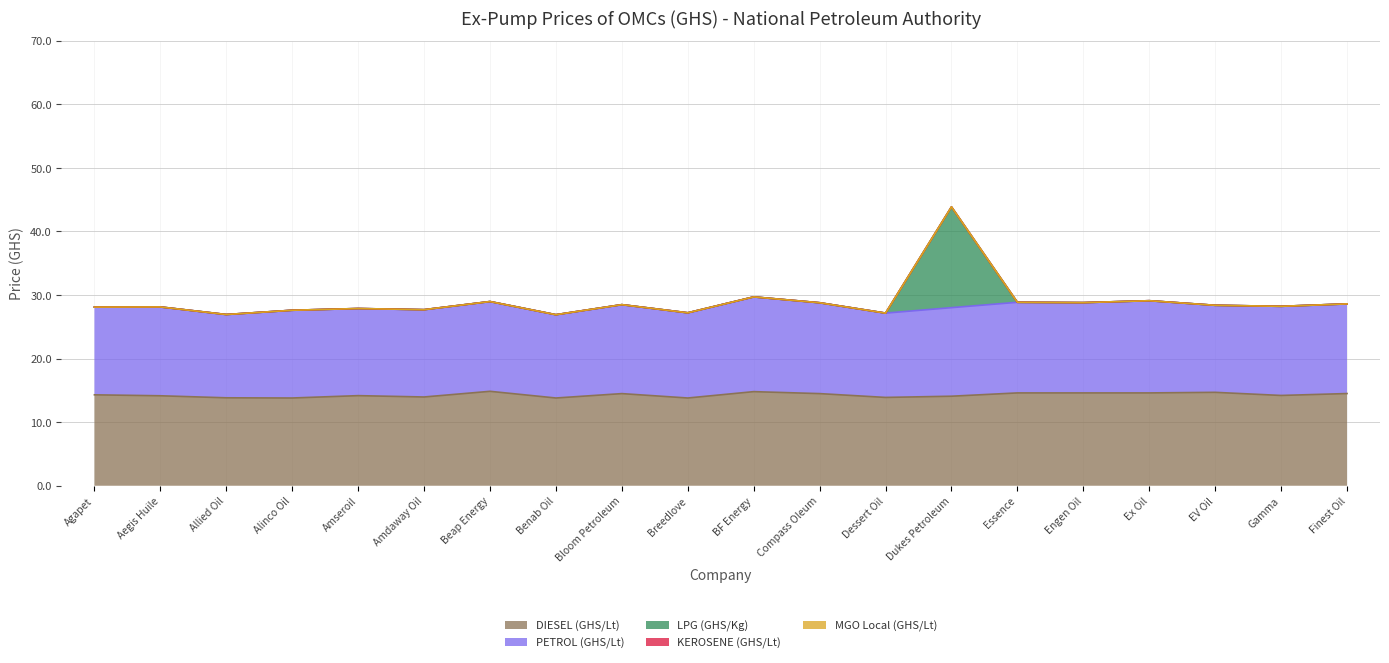

Reading left to right, list all the values displayed in this chart.

DIESEL (GHS/Lt): 14.3	14.2	13.8	13.8	14.2	14.0	14.8	13.8	14.5	13.8	14.8	14.5	13.9	14.1	14.6	14.6	14.6	14.7	14.2	14.5
PETROL (GHS/Lt): 13.8	14.0	13.1	13.8	13.7	13.7	14.1	13.1	14.0	13.4	14.9	14.3	13.3	13.9	14.2	14.2	14.5	13.7	14.0	14.1
LPG (GHS/Kg): 0.0	0.0	0.0	0.0	0.0	0.0	0.0	0.0	0.0	0.0	0.0	0.0	0.0	15.8	0.0	0.0	0.0	0.0	0.0	0.0
KEROSENE (GHS/Lt): 0.0	0.0	0.0	0.0	0.0	0.0	0.0	0.0	0.0	0.0	0.0	0.0	0.0	0.0	0.0	0.0	0.0	0.0	0.0	0.0
MGO Local (GHS/Lt): 0.0	0.0	0.0	0.0	0.0	0.0	0.0	0.0	0.0	0.0	0.0	0.0	0.0	0.0	0.0	0.0	0.0	0.0	0.0	0.0